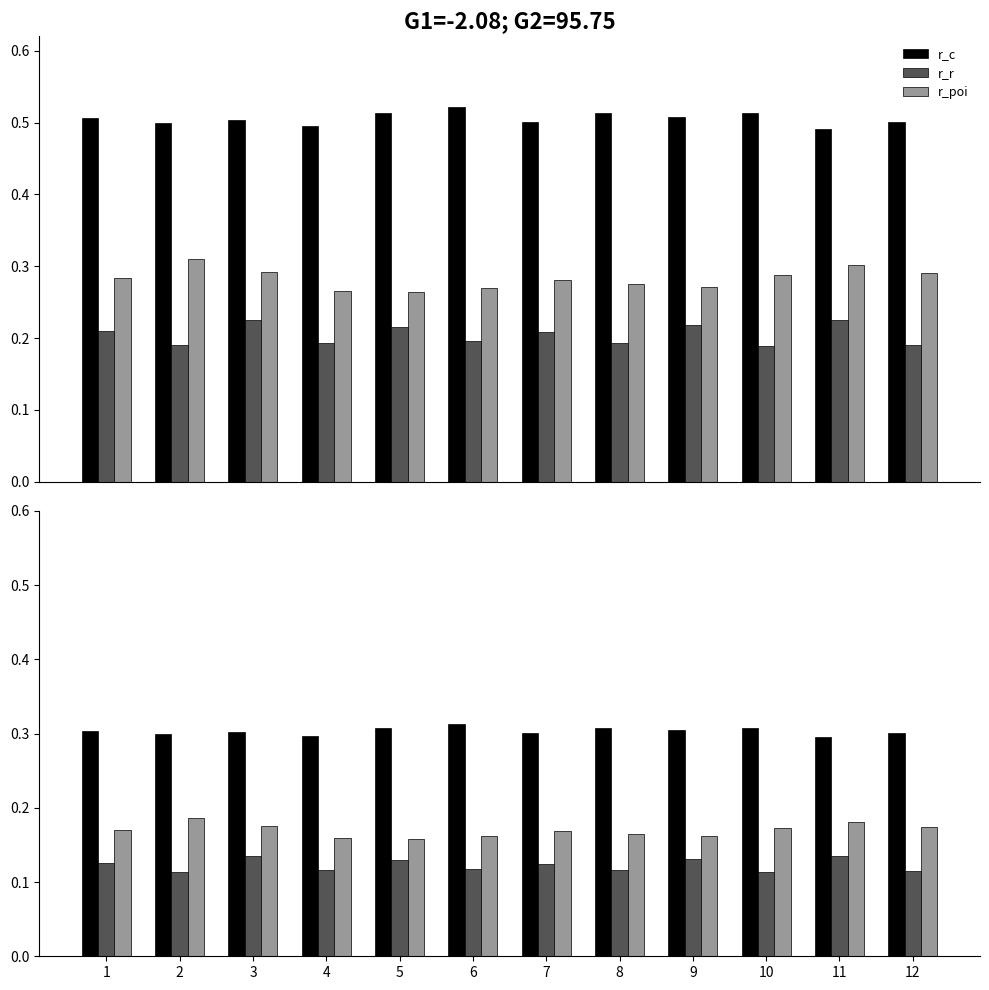

Which series has the largest total across all categories?

r_c